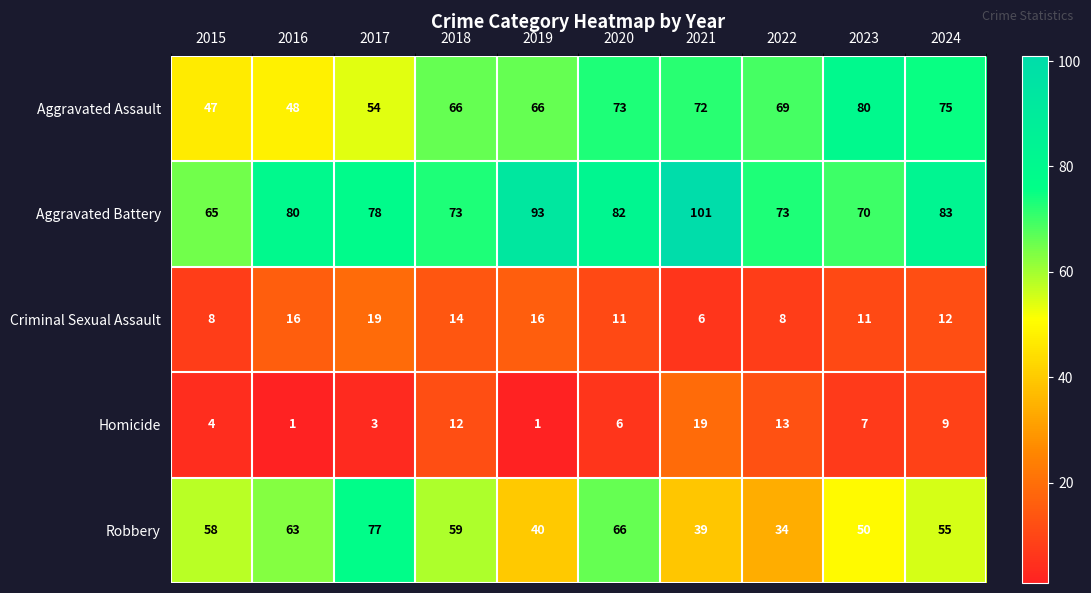

What is the total value across all series at 2020?

238